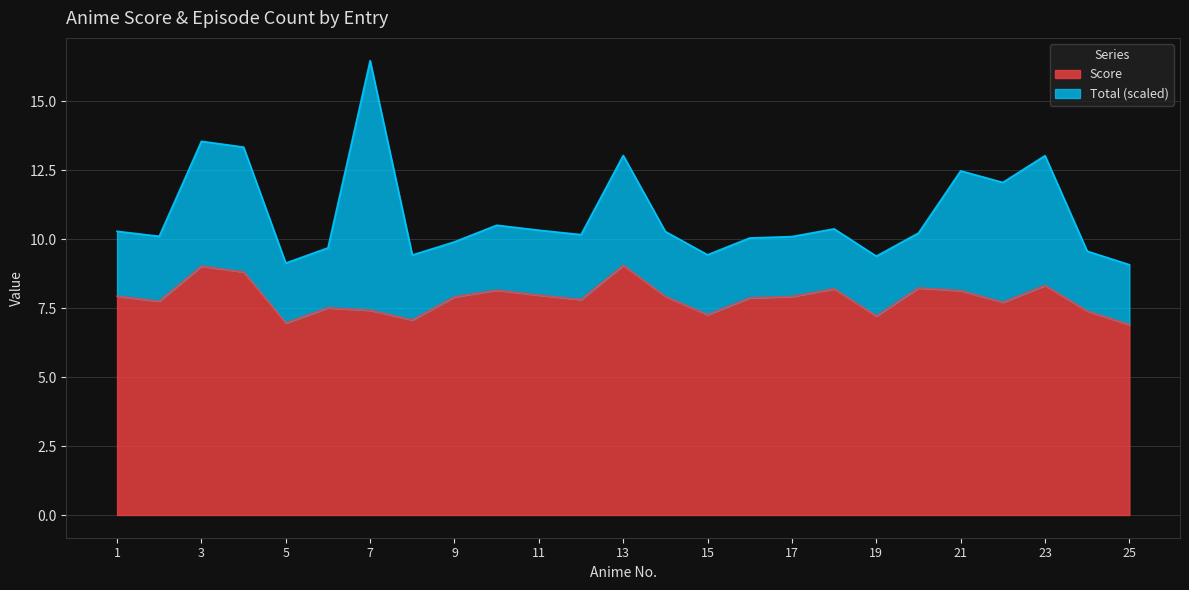

Which has a higher value, 15 or 23?

23